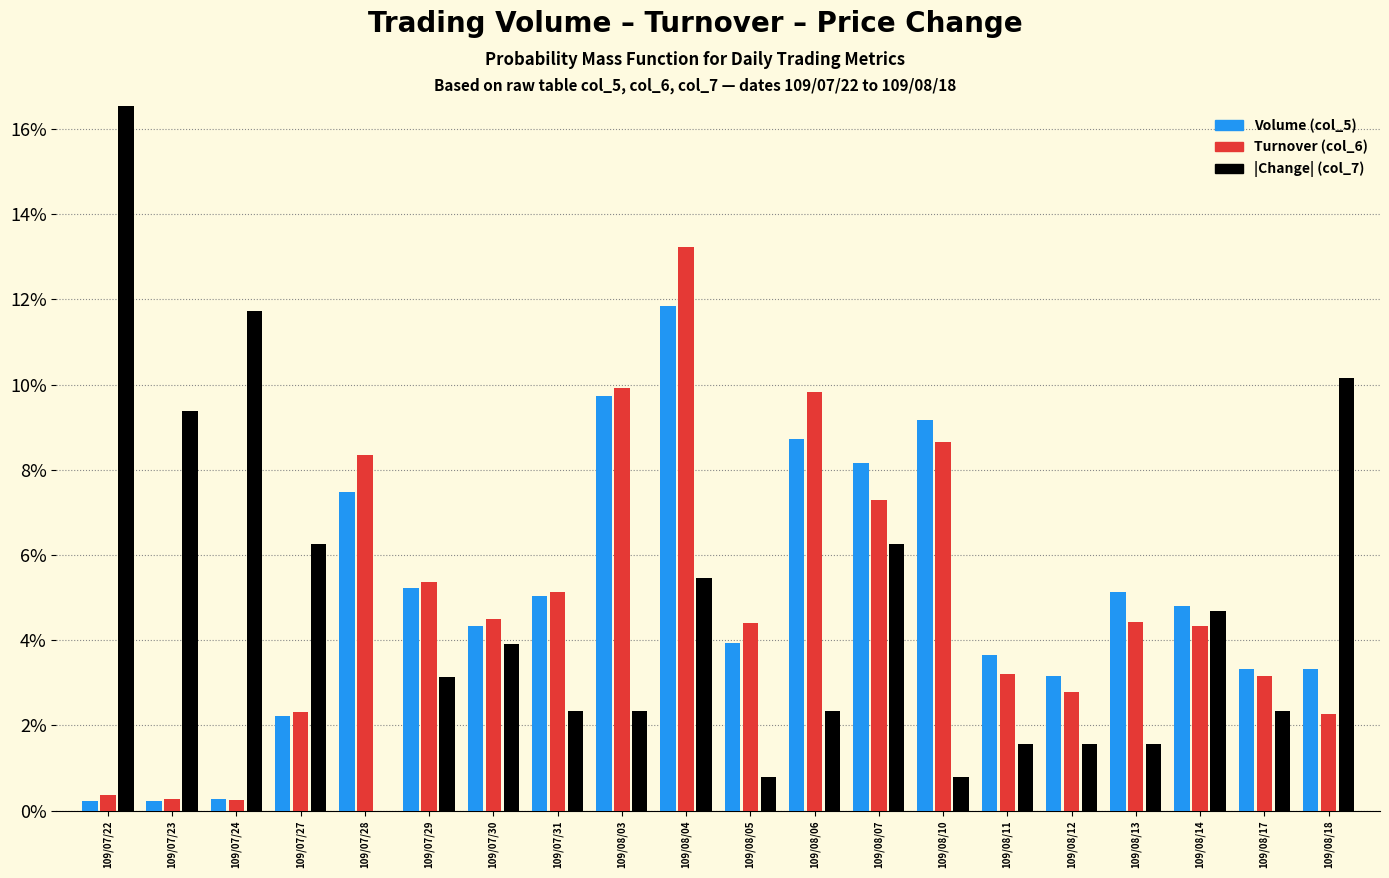

The Turnover (col_6) series shows 0.0 at 109/07/23. True or false?

False